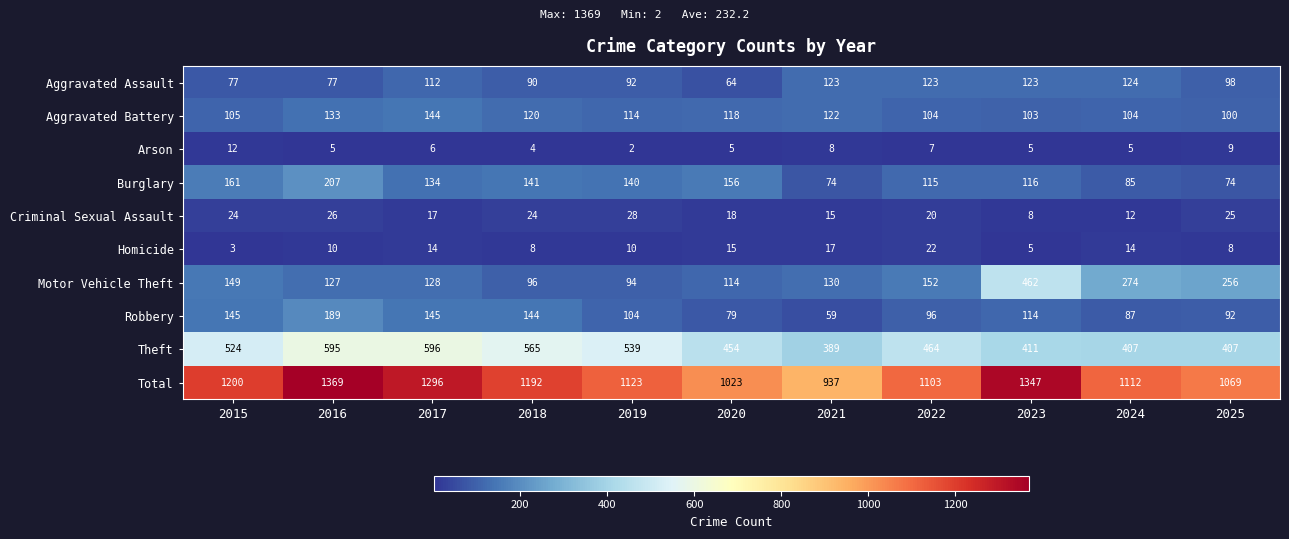

Which series has the largest total across all categories?

Total